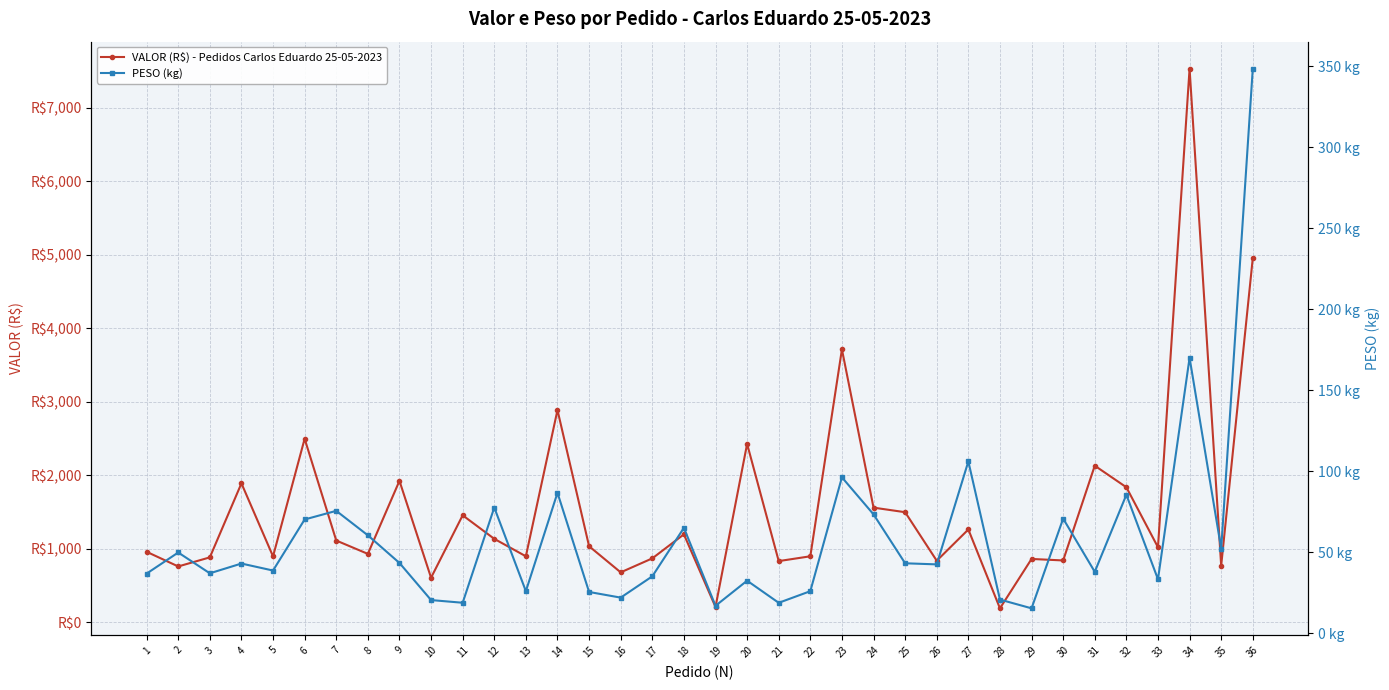

How many data points in PESO (kg) are above 42?

19